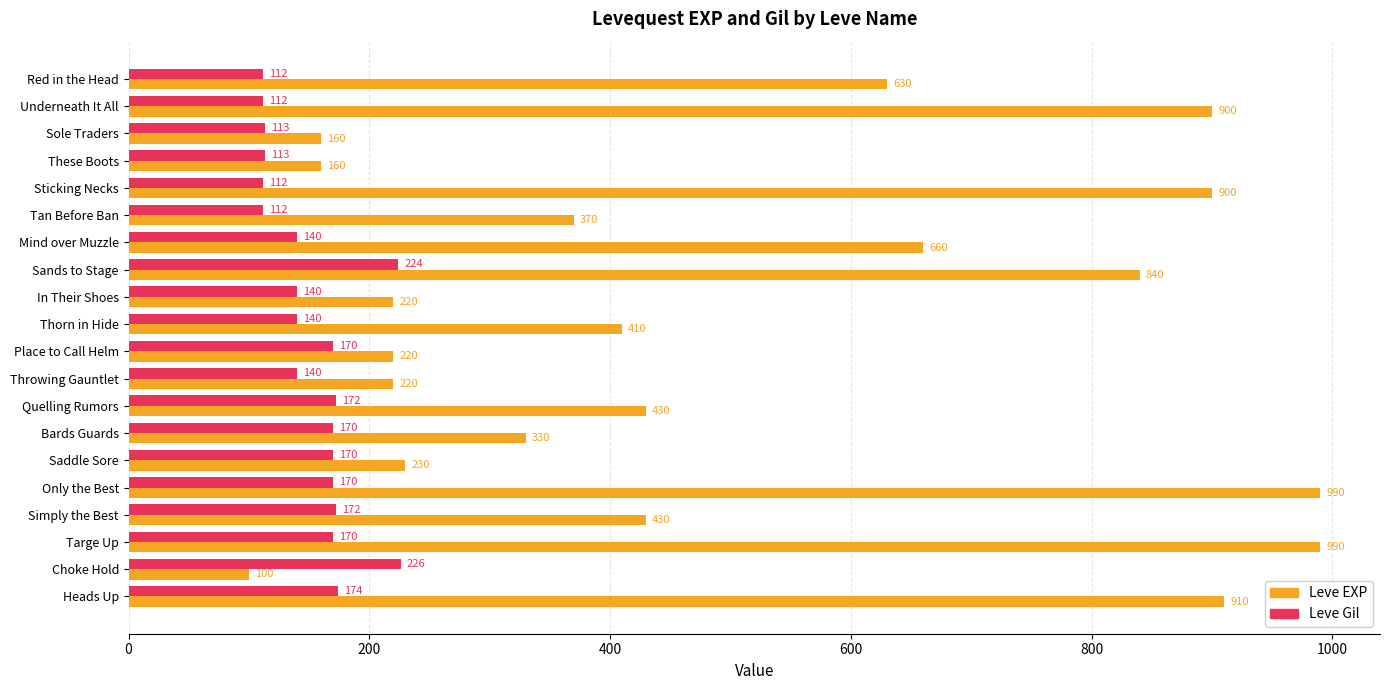

Which category has the highest value in the Leve Gil series?

Choke Hold